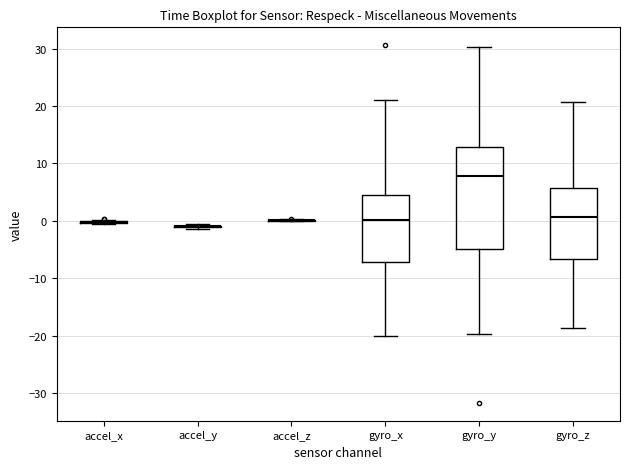

Reading left to right, transcribe this box plot: for each box, give where its median line is, the range the box spans, and where its two whiskers end, as read against the y-axis. The values are not printed on the chart, so give them approximately, as read against the axis.

accel_x: box collapsed to a line at 0, whiskers -1 to 0
accel_y: box collapsed to a line at -1, whiskers -1 to -1
accel_z: box collapsed to a line at 0, whiskers 0 to 0
gyro_x: median 0, box -7 to 4, whiskers -20 to 21
gyro_y: median 8, box -5 to 13, whiskers -20 to 30
gyro_z: median 1, box -7 to 6, whiskers -19 to 21